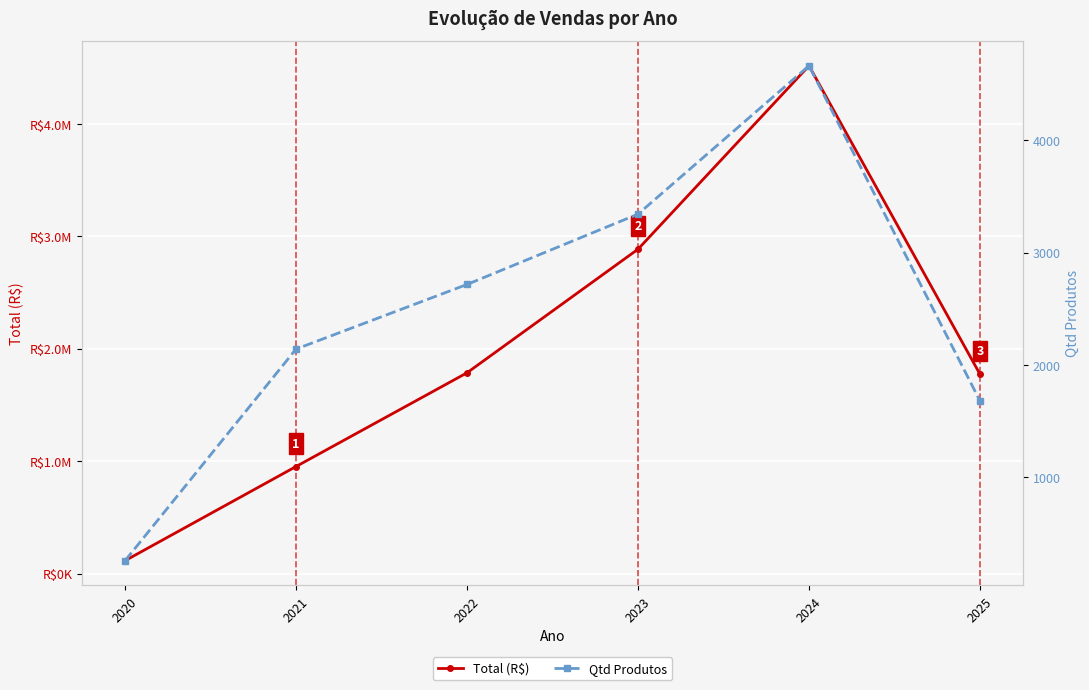

What is the total value across all series at 2023?

2889316.0